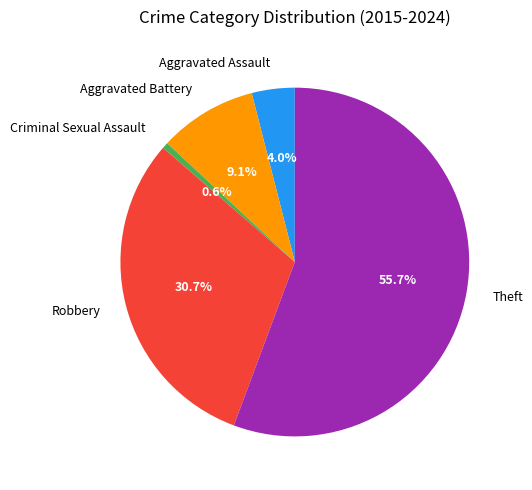

Which category accounts for the majority?

Theft